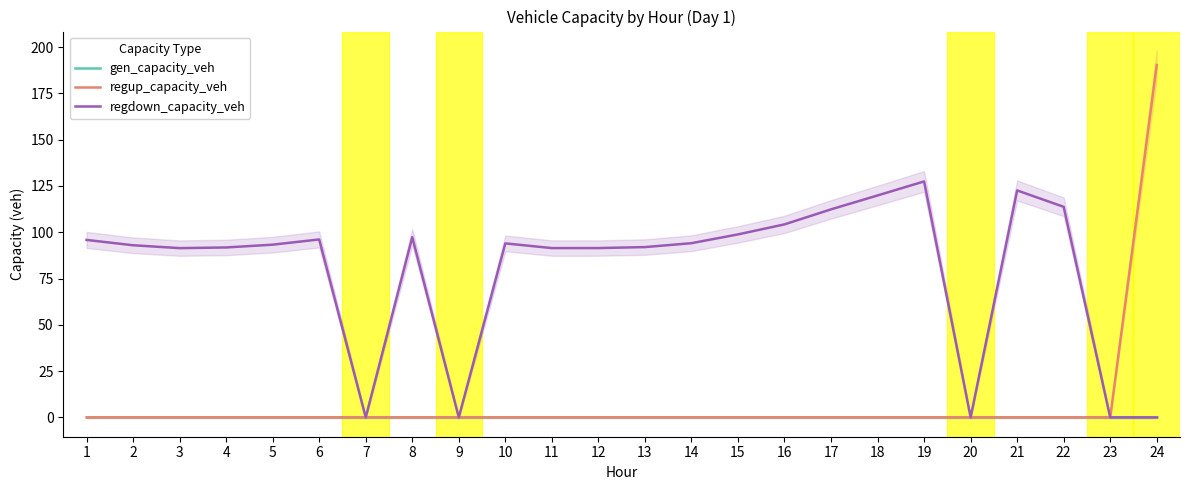

Where is gen_capacity_veh nearest to the value 0?

1